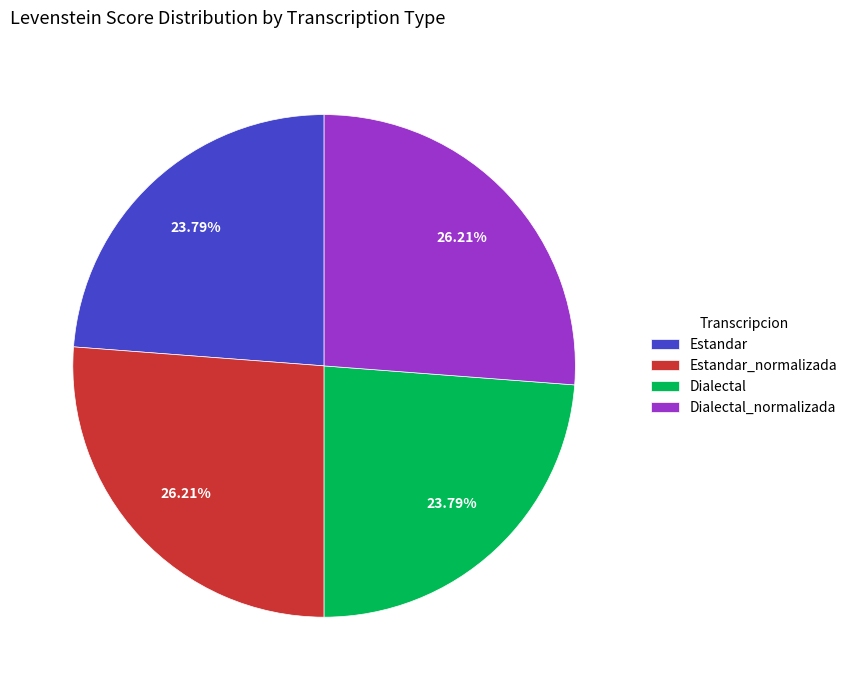

To the nearest percent, what percentage of the pie is Dialectal?

24%